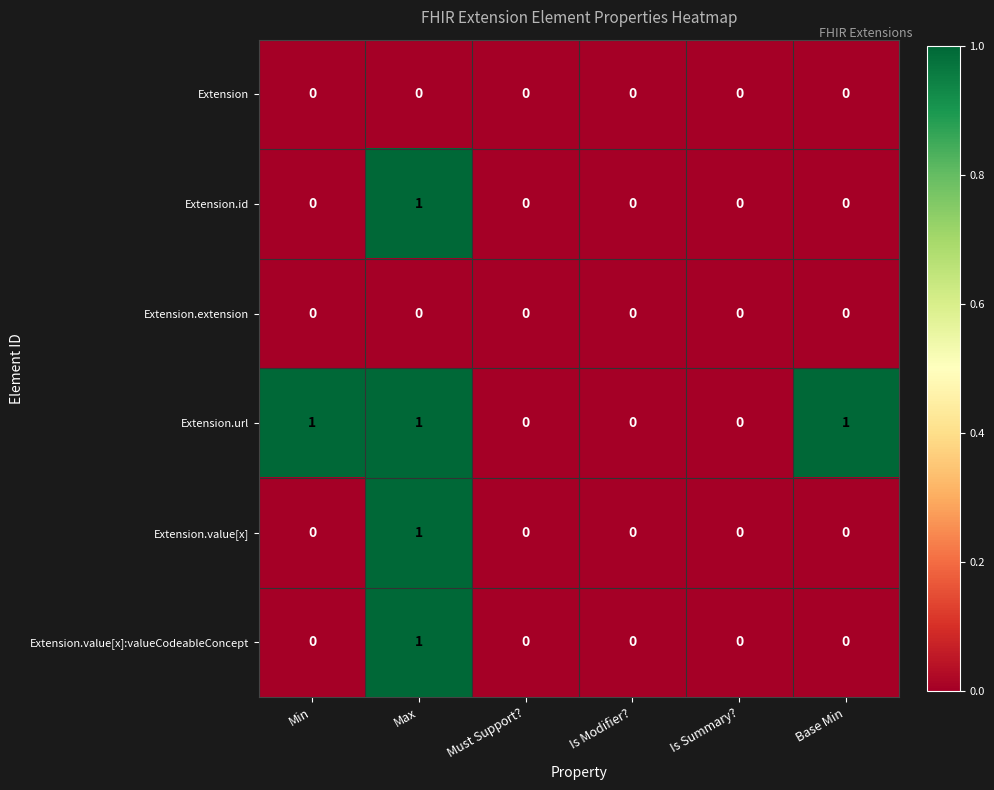

The Extension.id series shows 1 at Is Summary?. True or false?

False